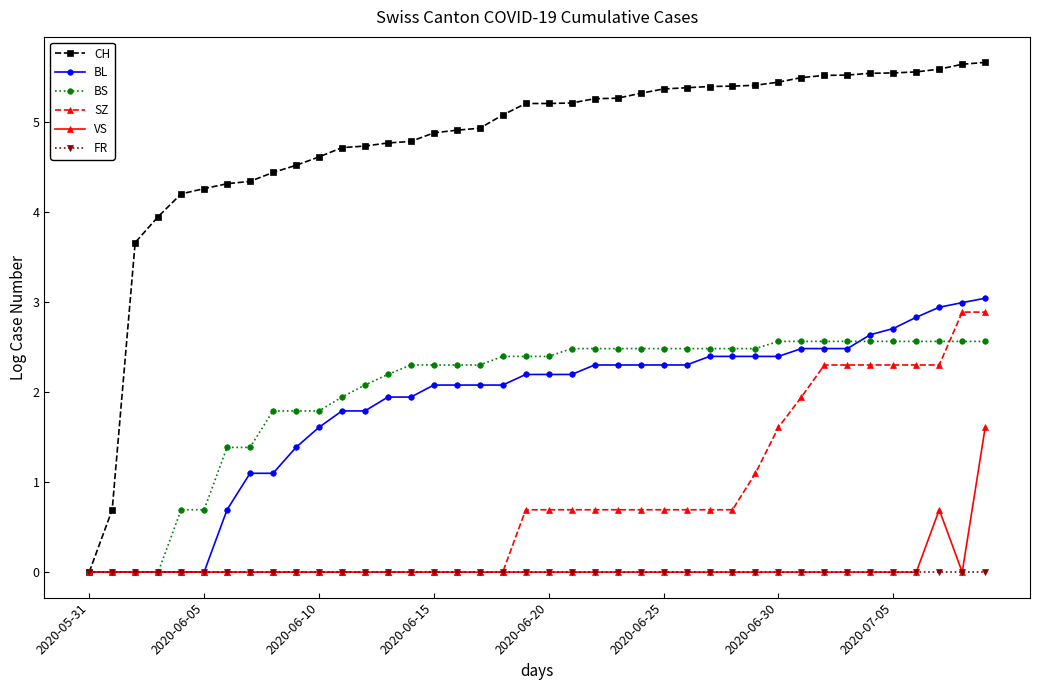

Which series has the largest total across all categories?

CH